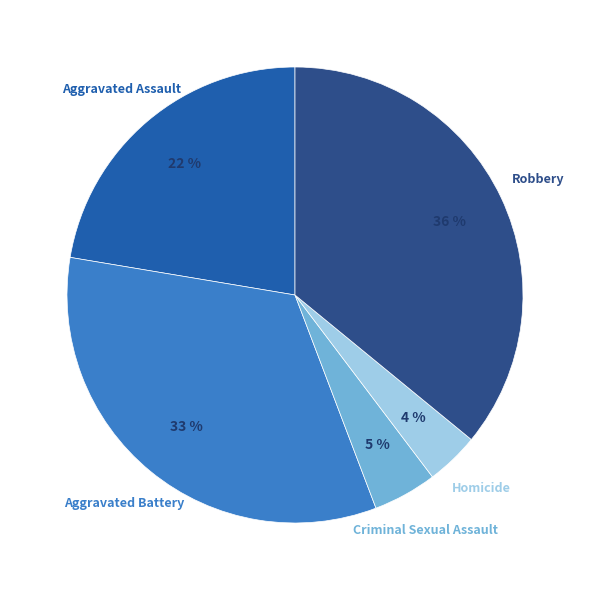

Is there any slice that represents more than half of the pie?

No